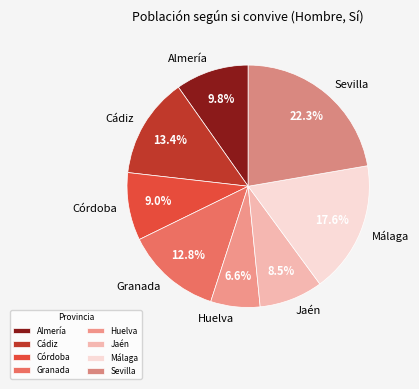

What is the total percentage of Jaén and Córdoba?

17.5%